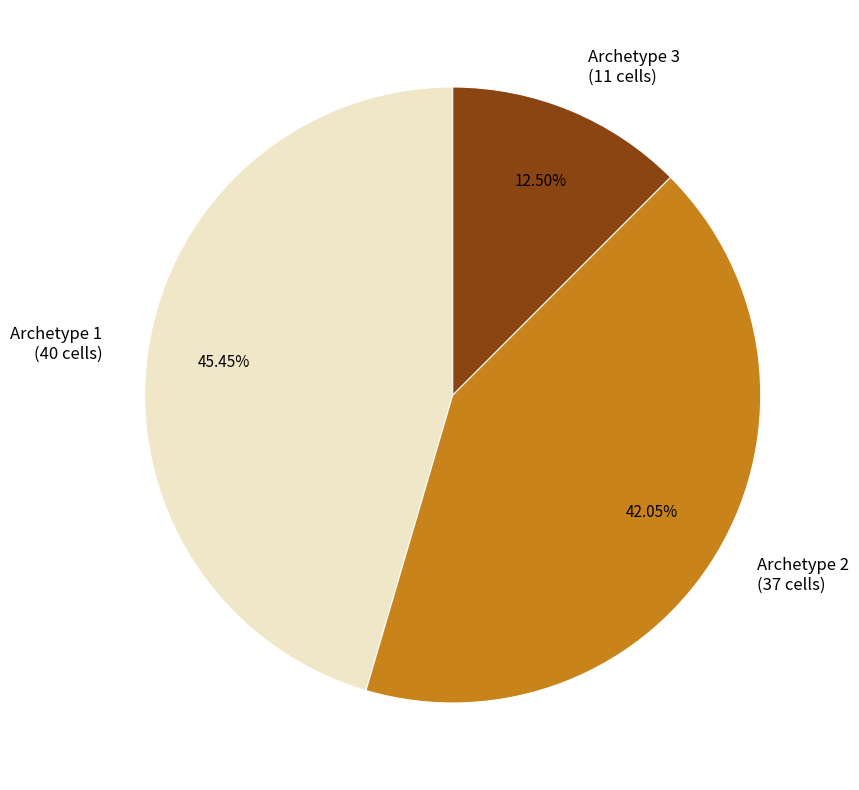

Rank the categories by value from lowest to highest.

Archetype 3, Archetype 2, Archetype 1